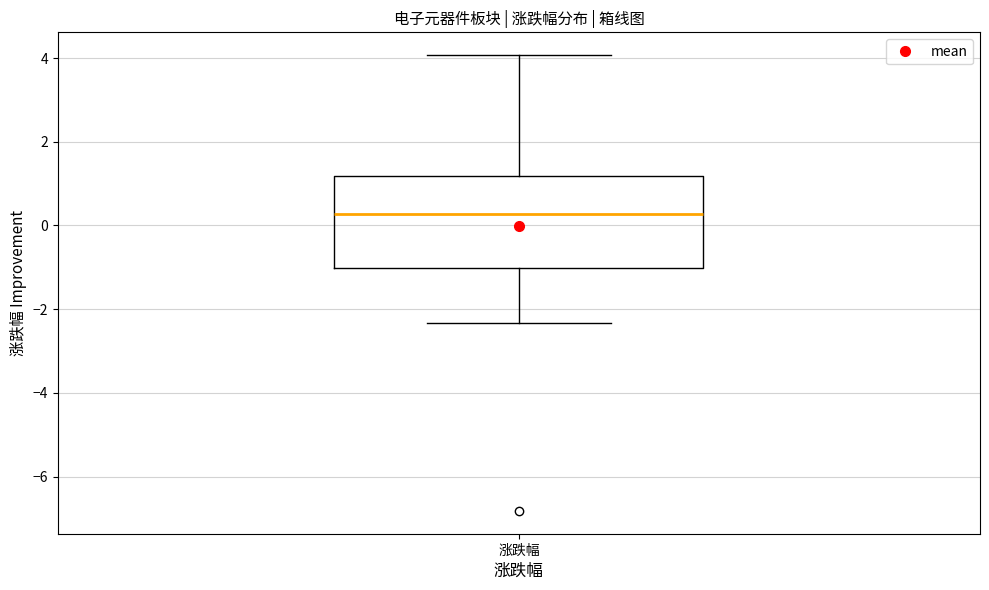

Transcribe this box plot: give where the median line is, the range the box spans, and where the two whiskers end, as read against the y-axis. The values are not printed on the chart, so give them approximately, as read against the axis.

median 0.2, box -1.0 to 1.2, whiskers -2.4 to 4.0